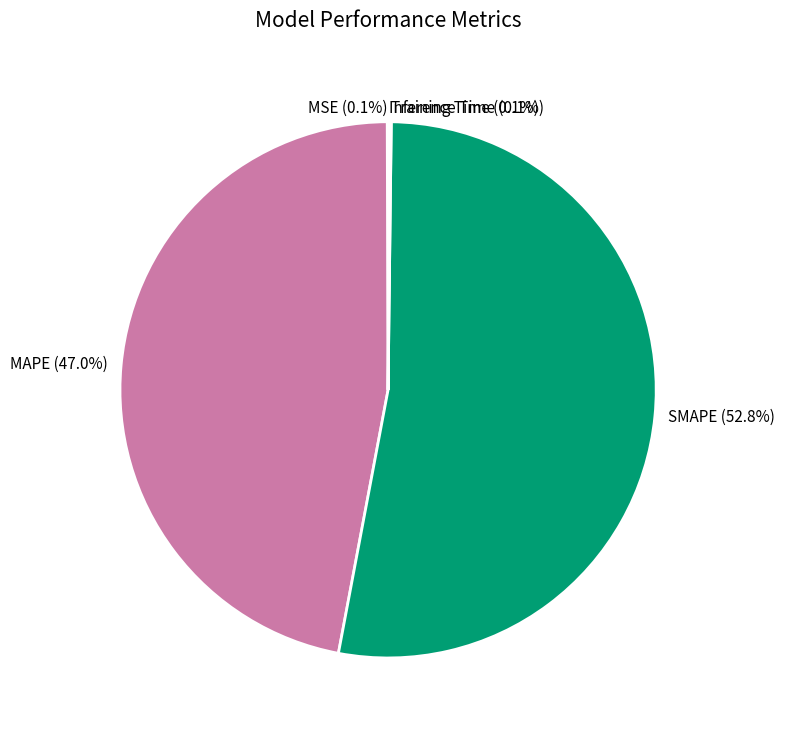

Is there any slice that represents more than half of the pie?

Yes